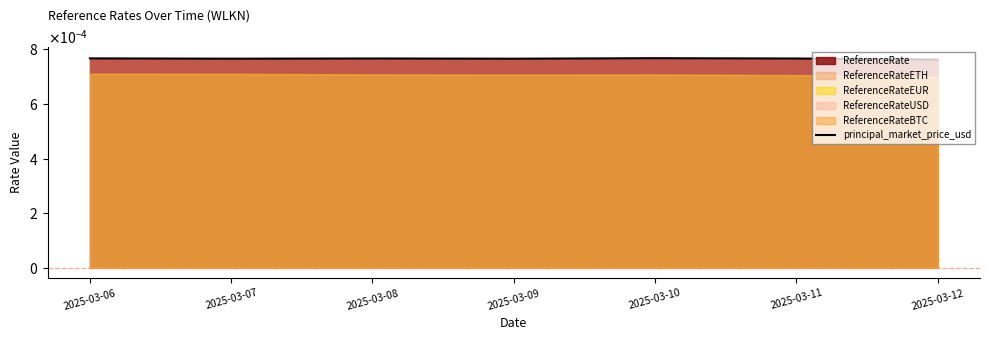

At which category does the chart reach its peak across all series?

2025-03-10